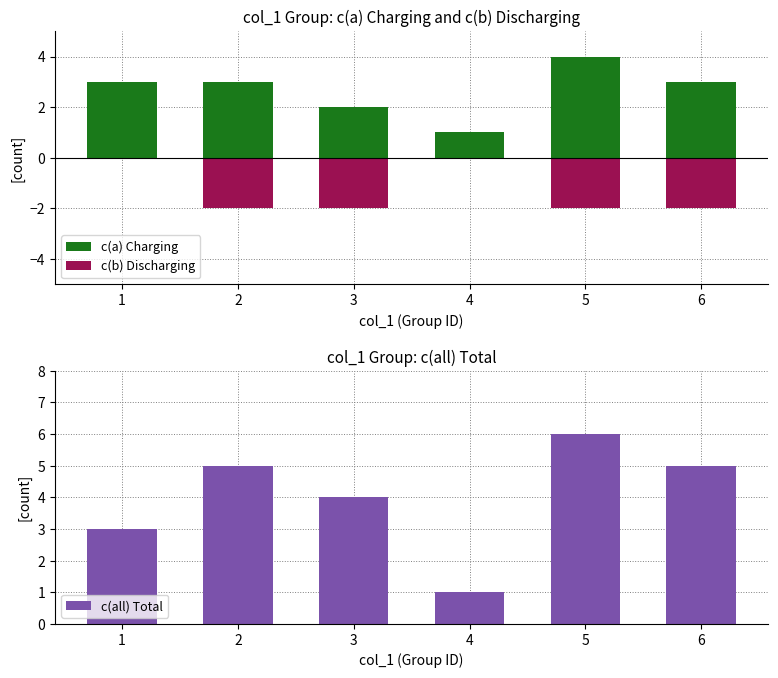

Which category has the highest value across all series?

5